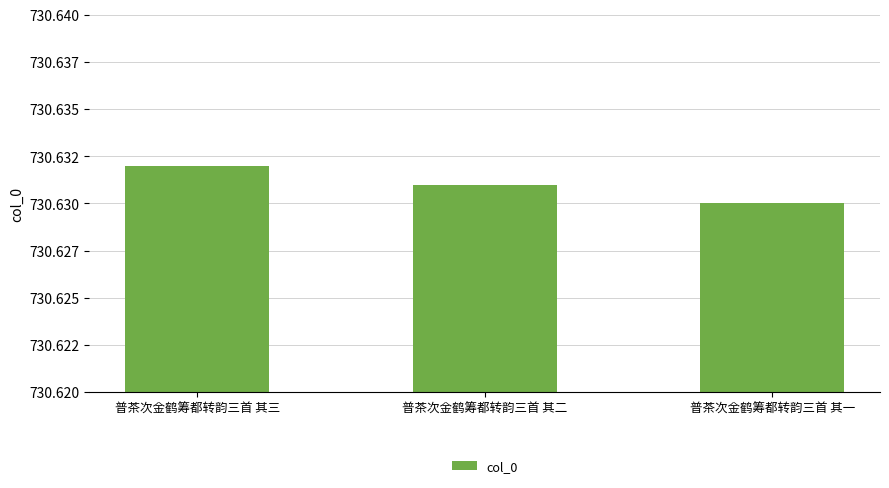

Reading left to right, list all the values displayed in this chart.

730632	730631	730630